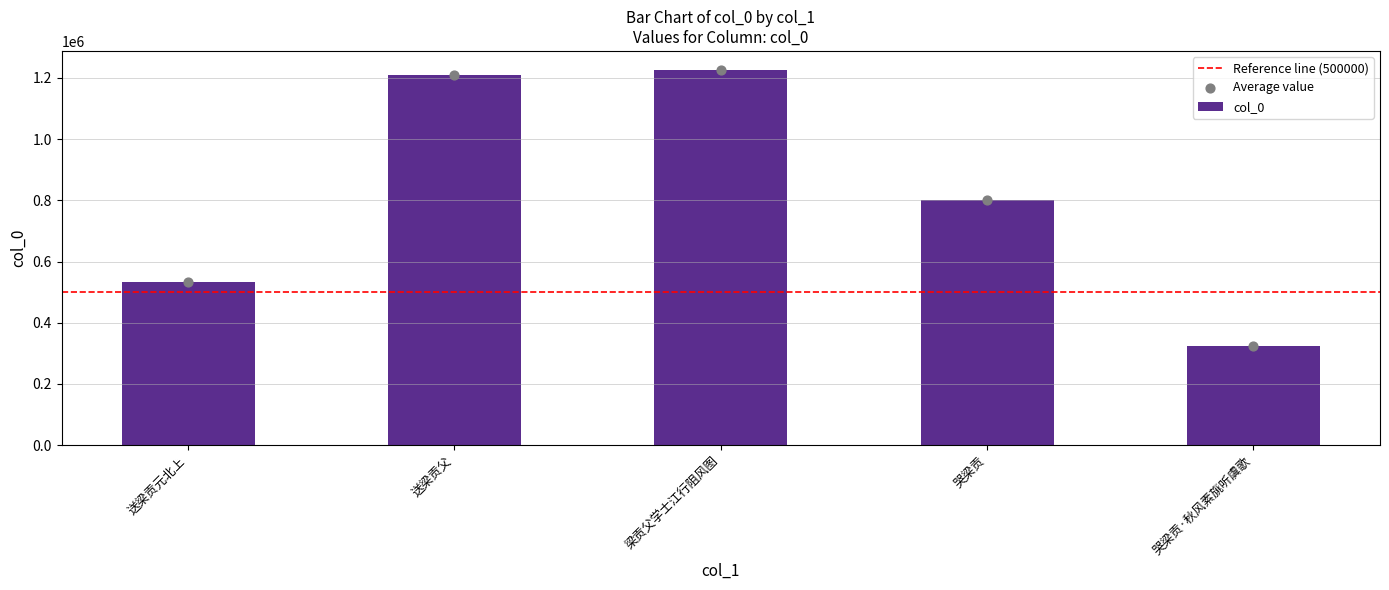

What is the change in value from 送梁贡元北上 to 送梁贡父?

+676665